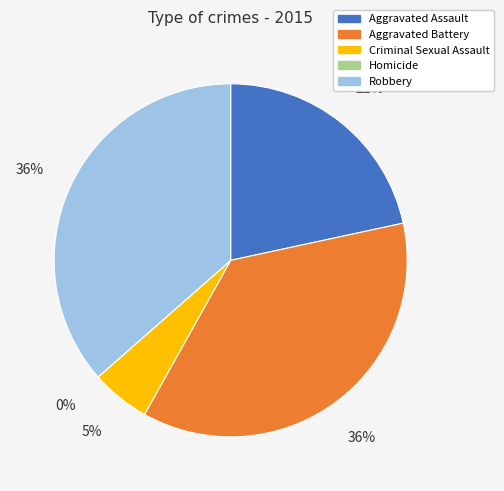

Which slice is the largest?

Aggravated Battery